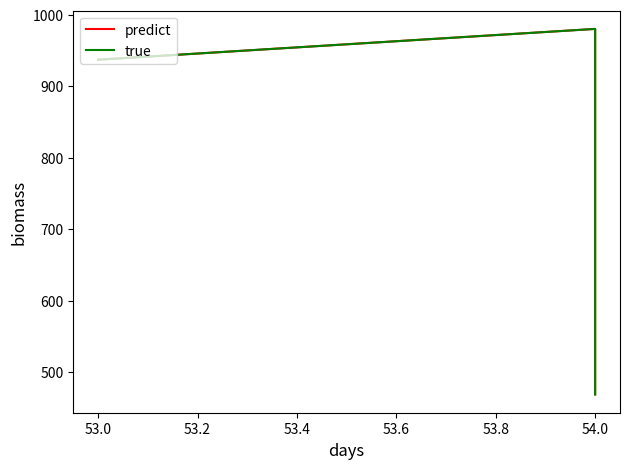

What position from the right is 53.0?

2